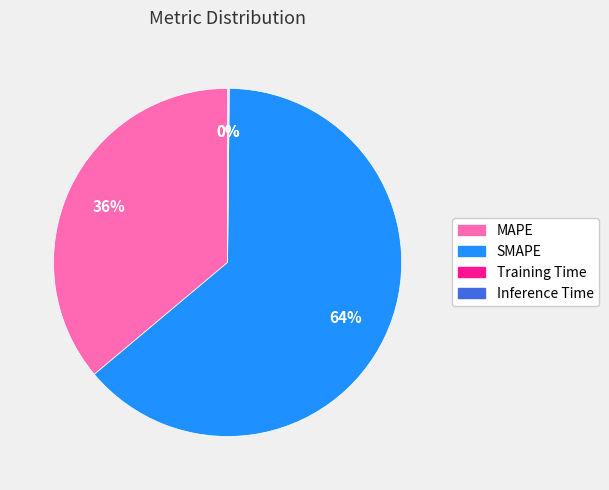

True or false: MAPE accounts for 36% of the total.

True